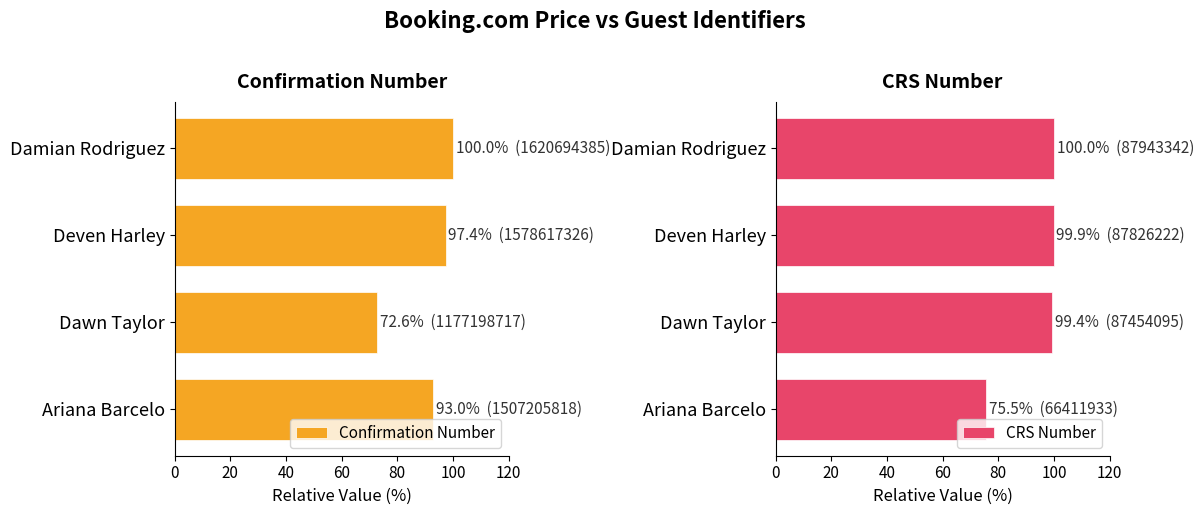

Reading left to right, what are all the values shown in this chart?

Confirmation Number: 0=93.0	20=72.6	40=97.4	60=100.0
CRS Number: 0=75.5	20=99.4	40=99.9	60=100.0